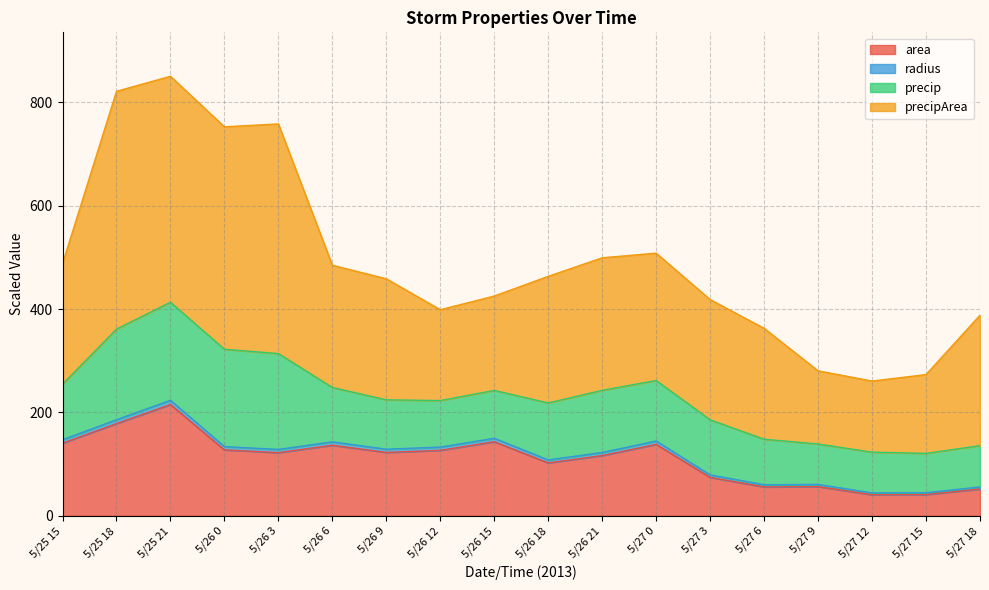

Which category has the highest value in the area series?

5/25 21